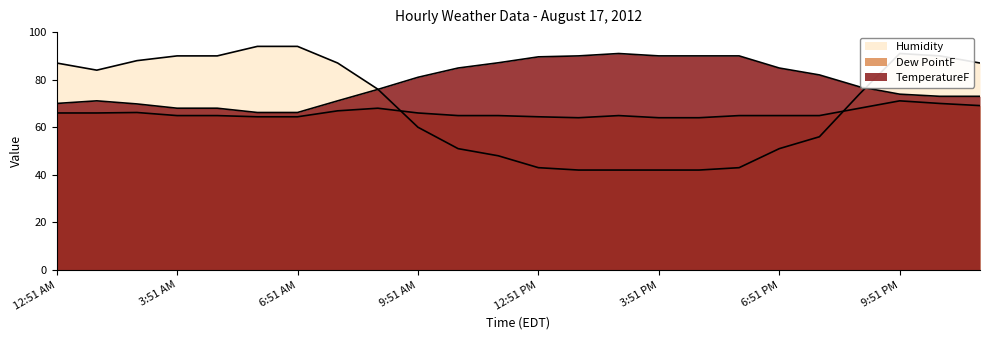

What is the sum of the Dew PointF values at 10:51 PM and 5:51 AM?

134.4